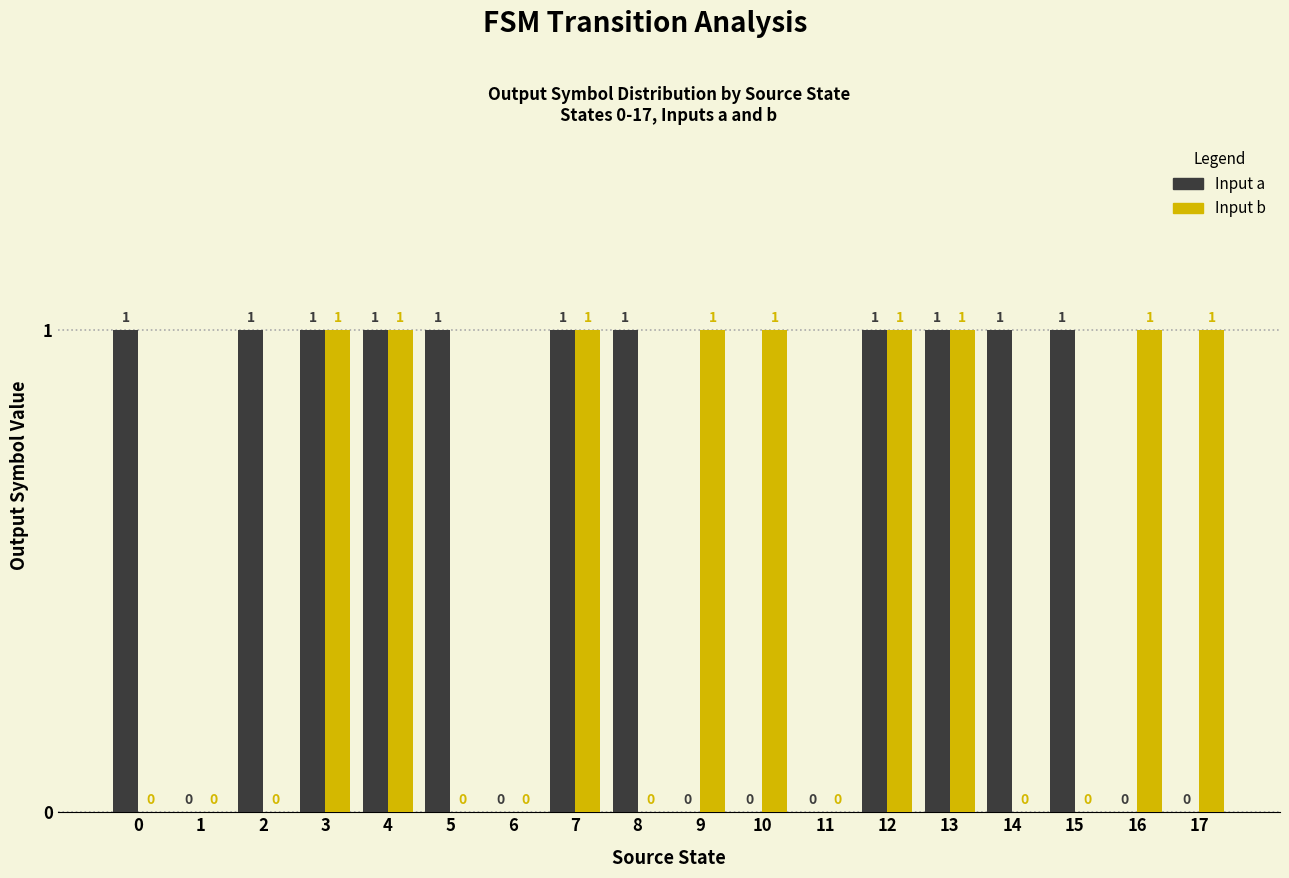

Are the bars grouped side by side (vs. stacked)?

Yes